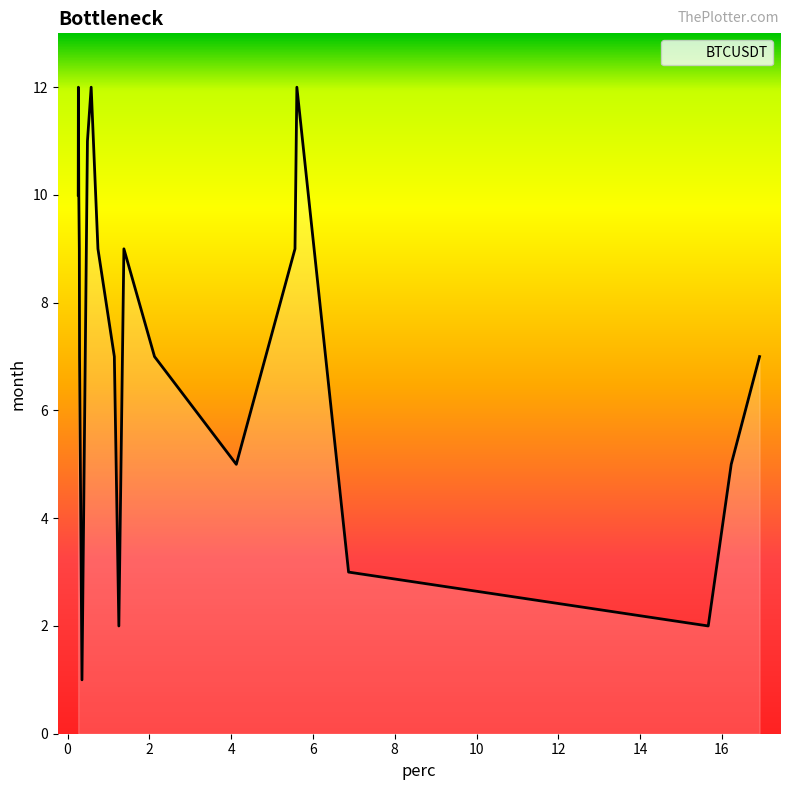

What is the greatest value displayed?

12